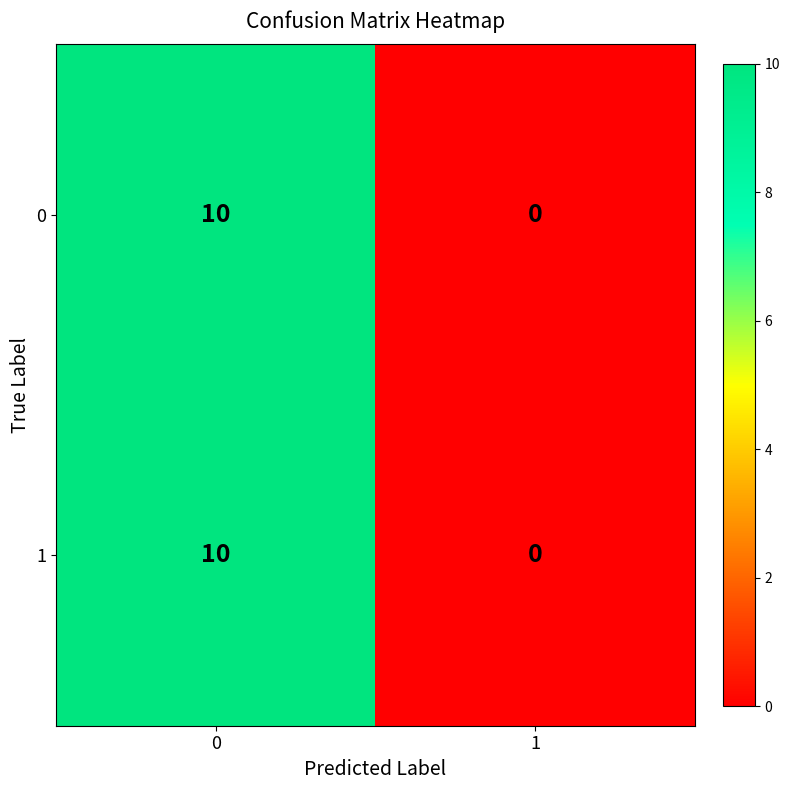

What is the total value across all series at 0?

20